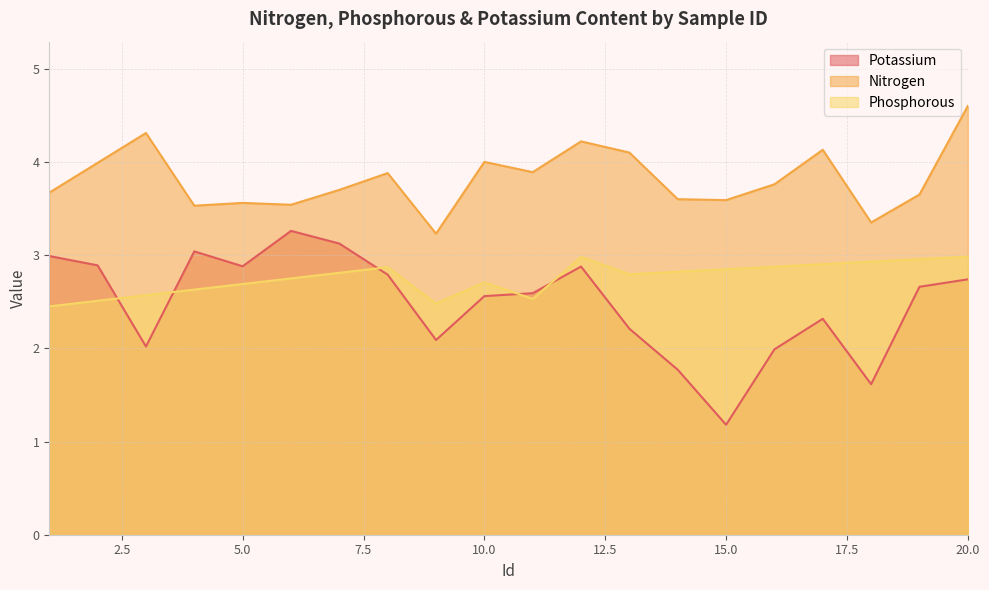

List the series in order of their overall mean, lowest first.

Potassium, Phosphorous, Nitrogen